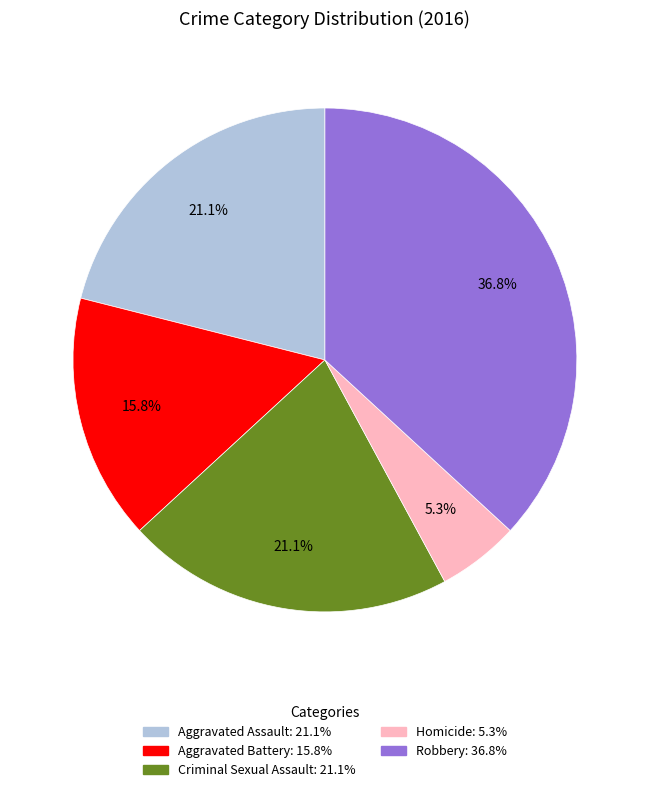

Is Criminal Sexual Assault the majority of the pie?

No